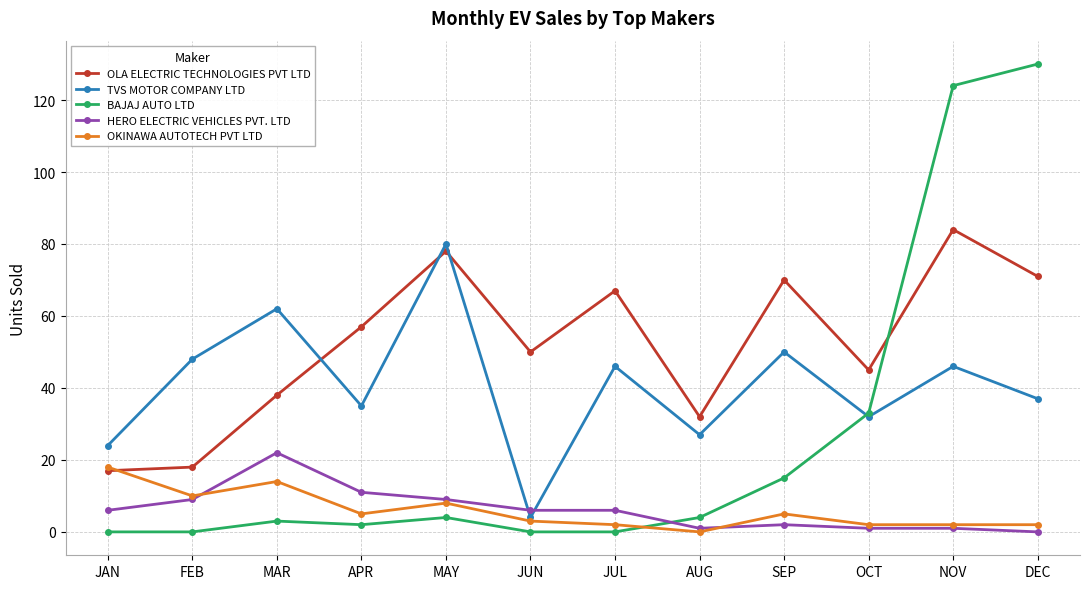

At how many categories does at least one series exceed 53?

7